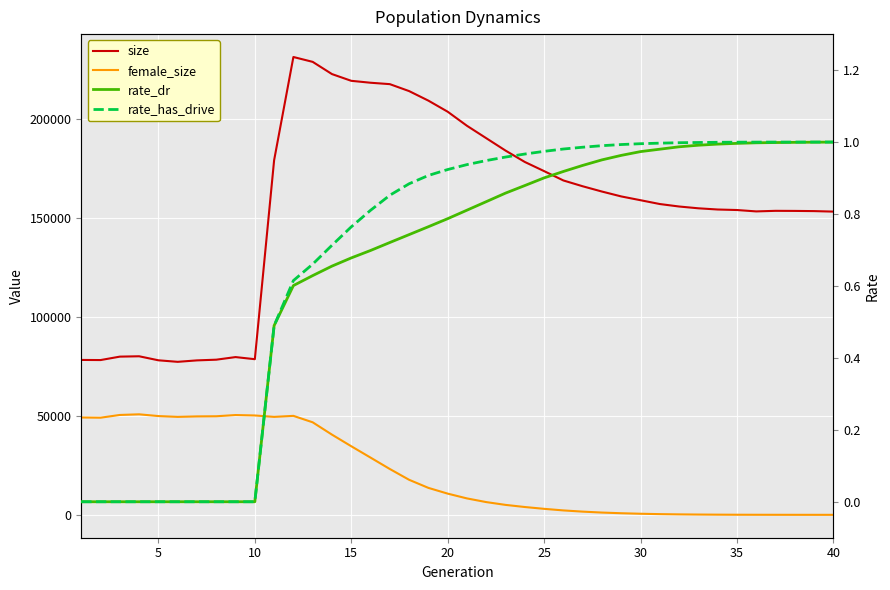

List the series in order of their peak value, lowest first.

rate_dr, rate_has_drive, female_size, size